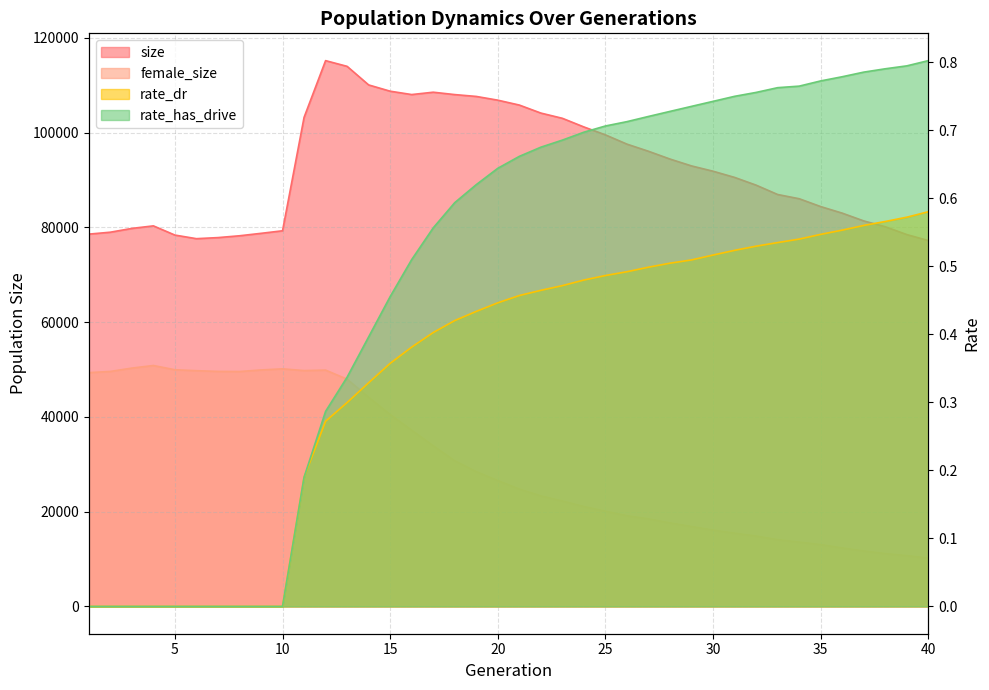

List the labels in order of rate_has_drive value, smallest first.

1, 2, 3, 4, 5, 6, 7, 8, 9, 10, 11, 12, 13, 14, 15, 16, 17, 18, 19, 20, 21, 22, 23, 24, 25, 26, 27, 28, 29, 30, 31, 32, 33, 34, 35, 36, 37, 38, 39, 40